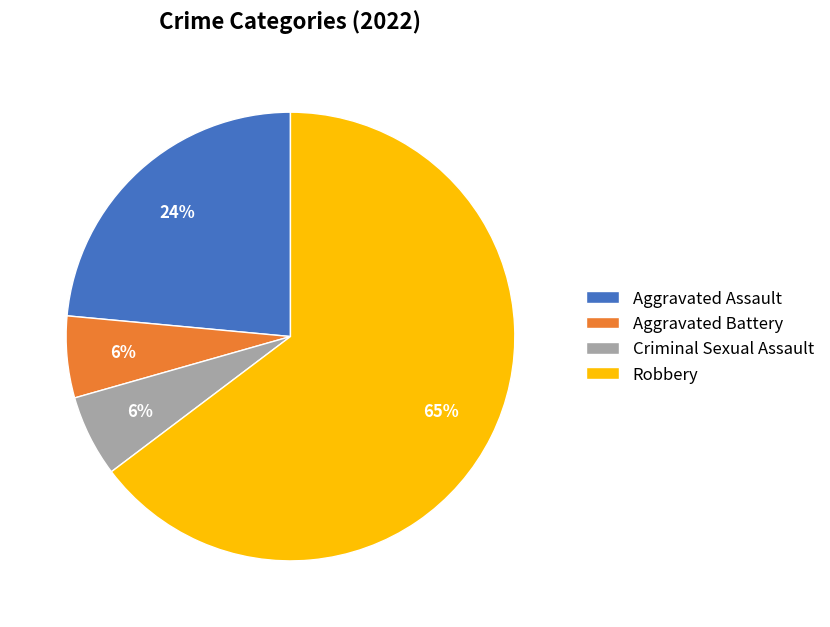

Combined, do Robbery and Aggravated Battery account for over 50%?

Yes